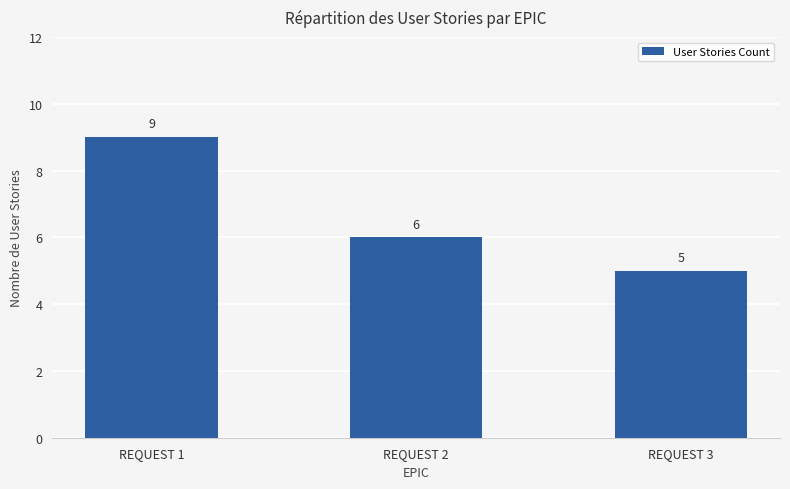

Does the chart contain any negative values?

No